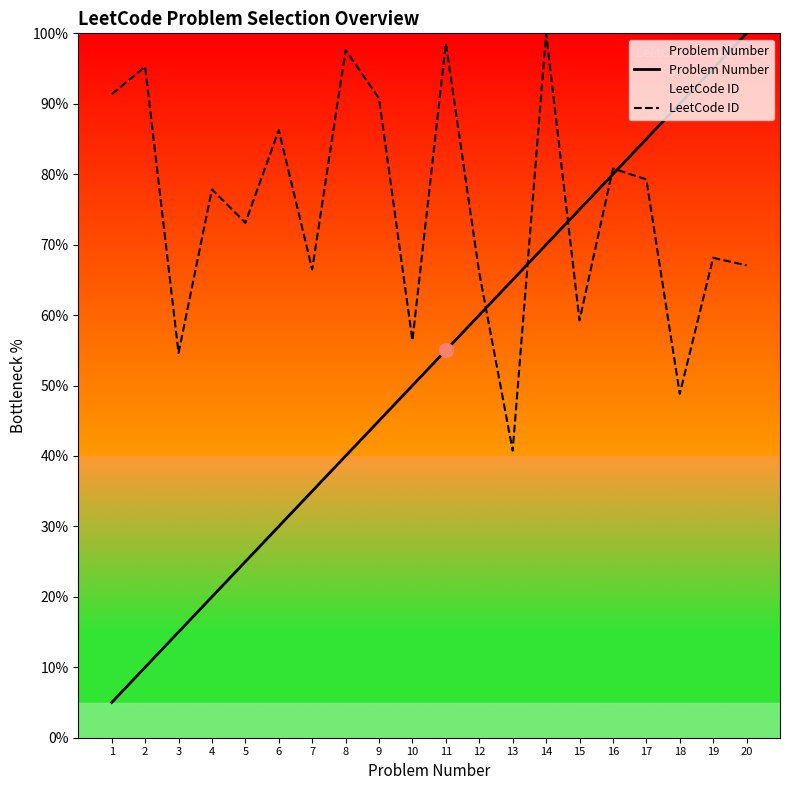

How many values in the Problem Number series are below 55?

10